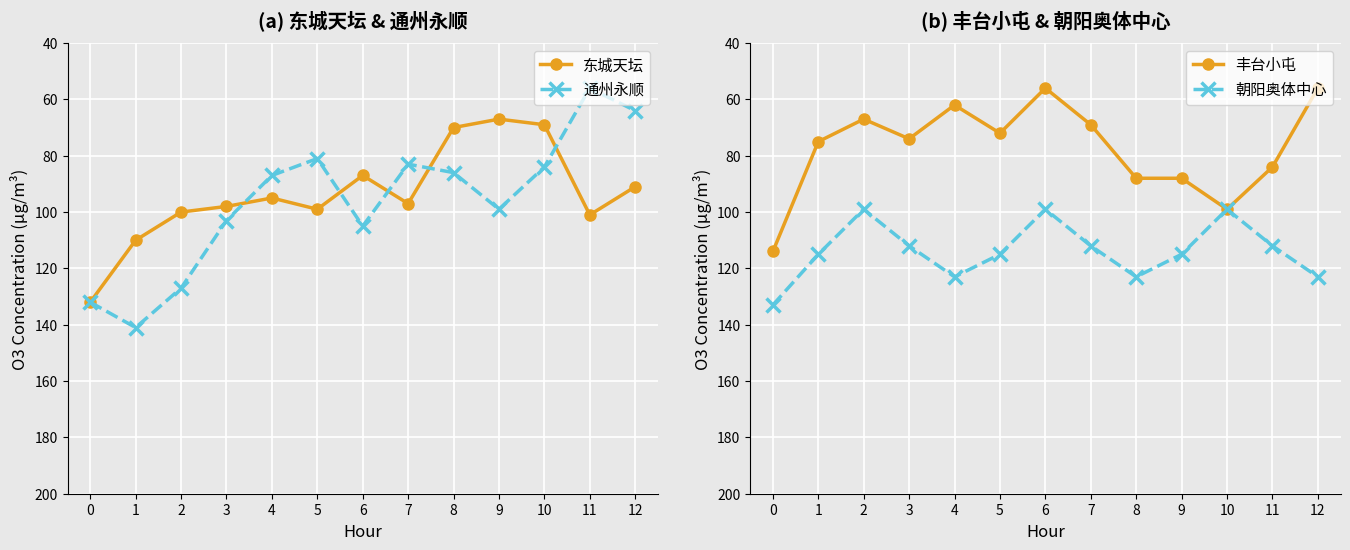

Is it true that 通州永顺 equals 105 at 6?

True